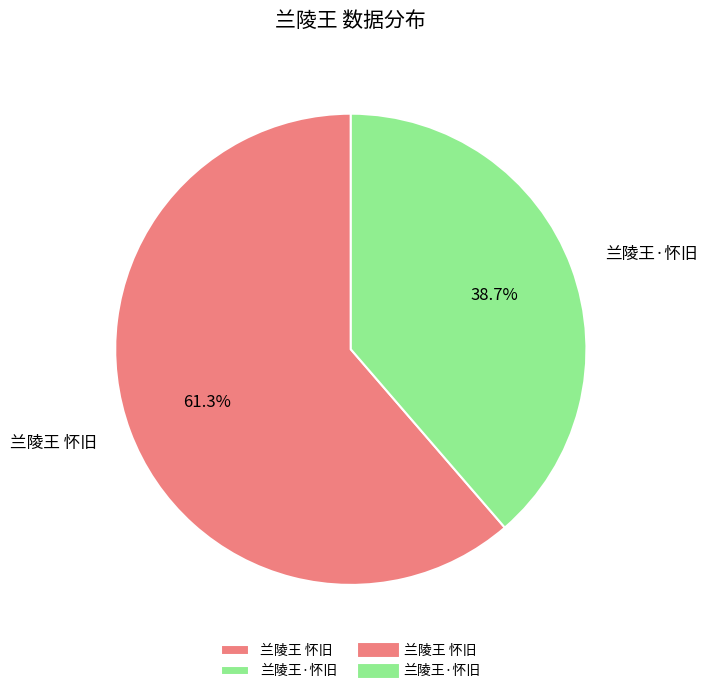

What percentage is the 兰陵王·怀旧 slice, to the nearest percent?

39%